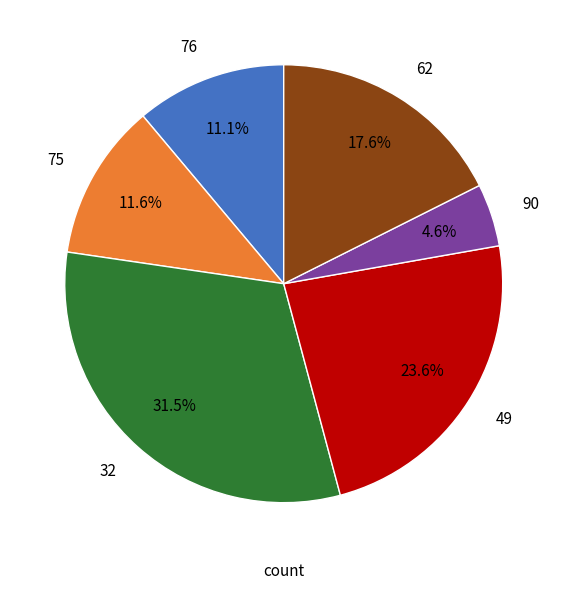

How many segments does this pie chart have?

6